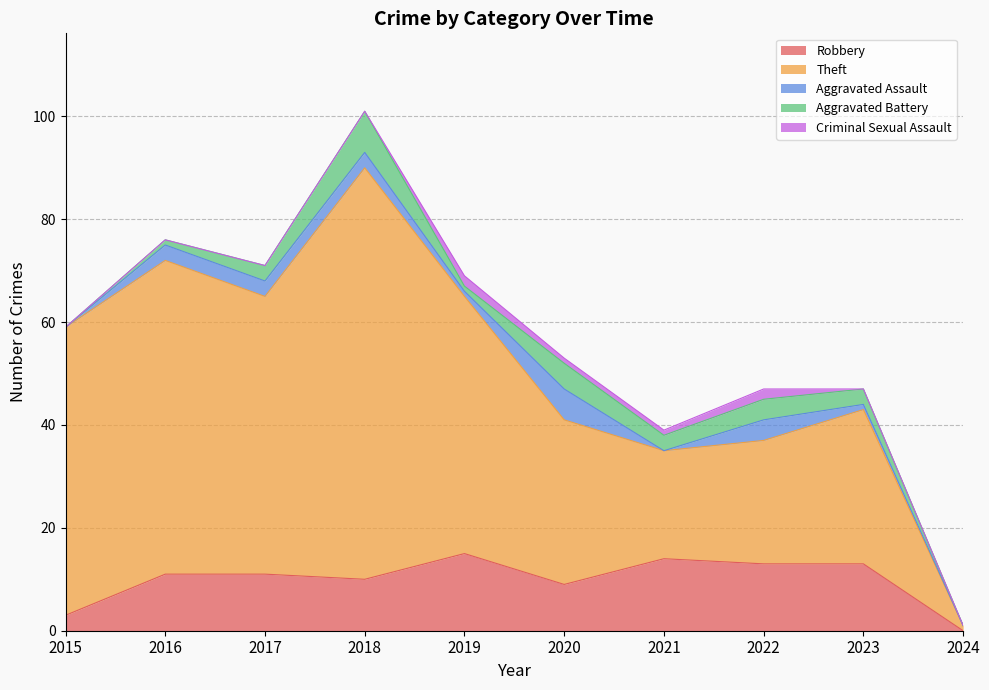

What is the highest value of the Aggravated Battery series?

8